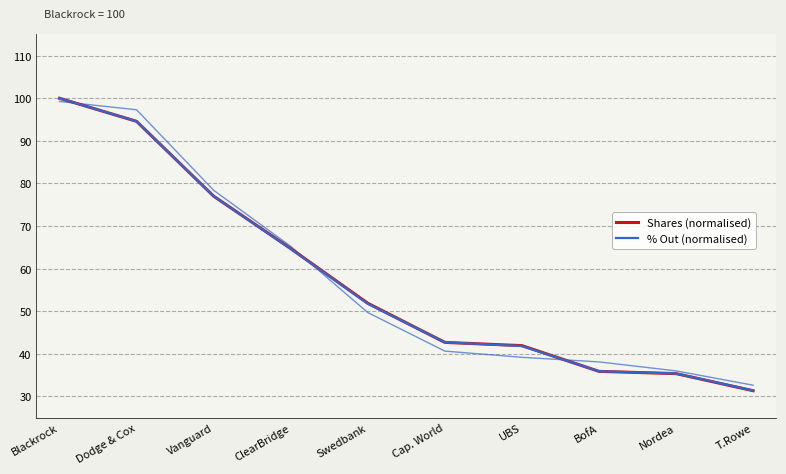

What value does the % Out (normalised) series have at Swedbank?

51.7